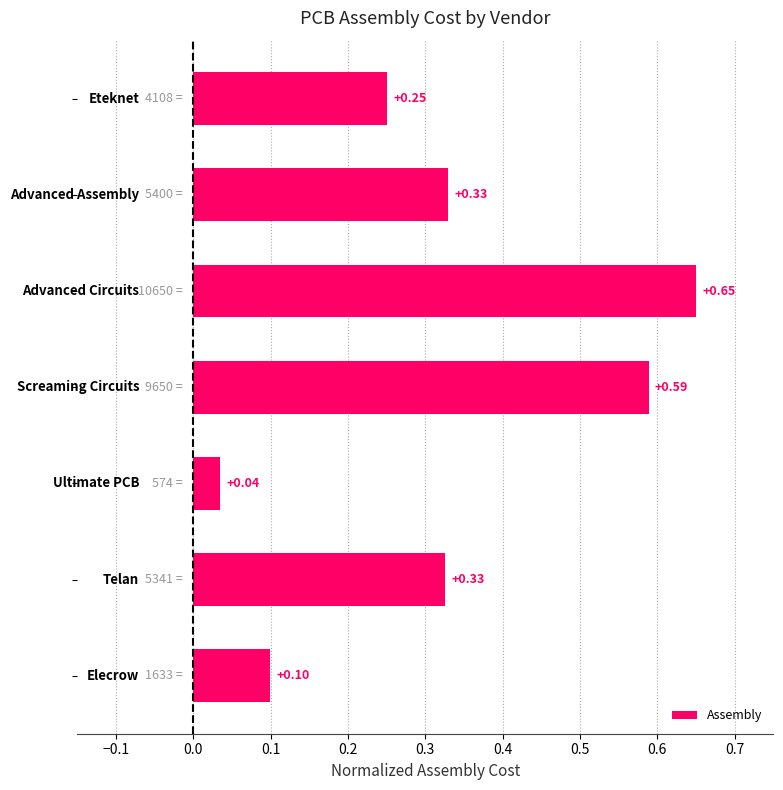

What is the sum of all values?

2.3